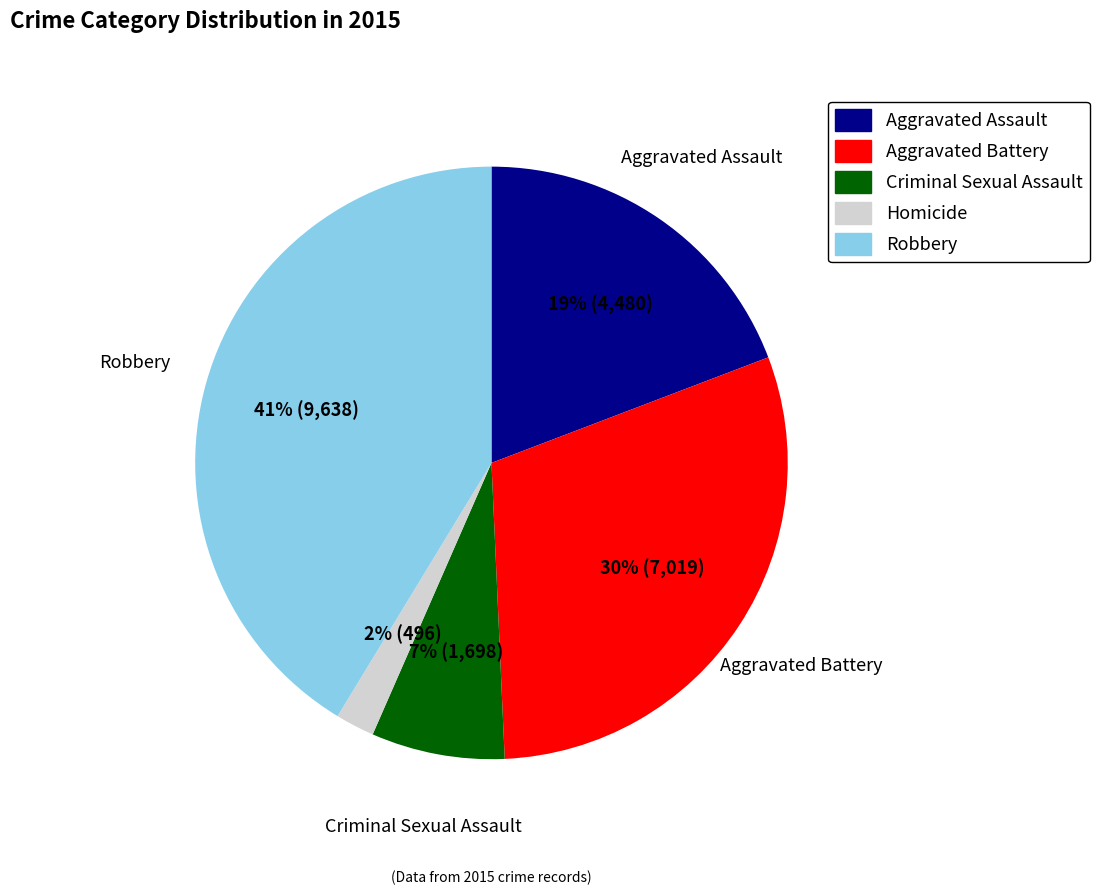

Is there a majority slice in this chart?

No